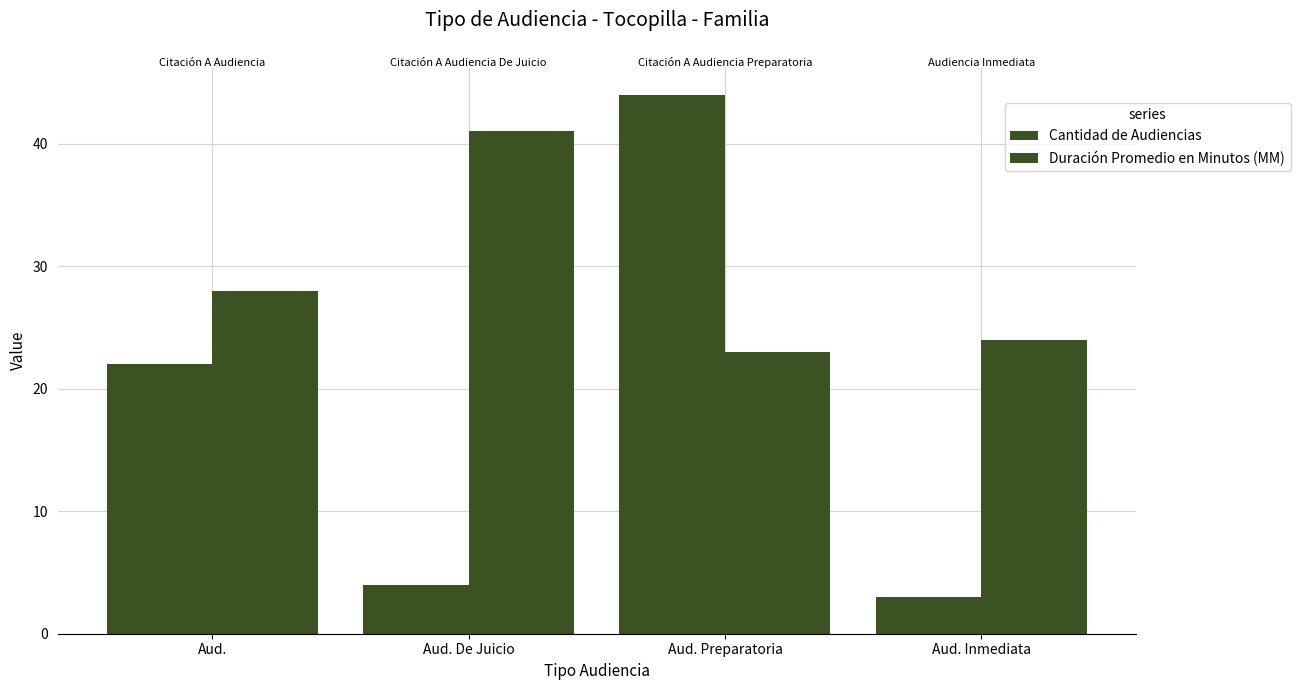

Does the chart contain stacked bars?

No